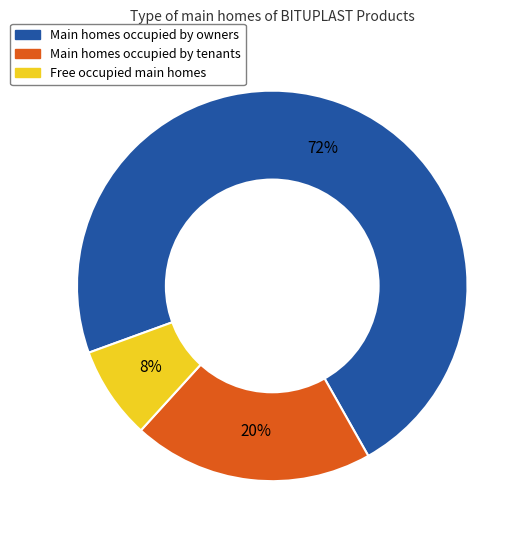

To the nearest percent, what is the average slice percentage?

33%